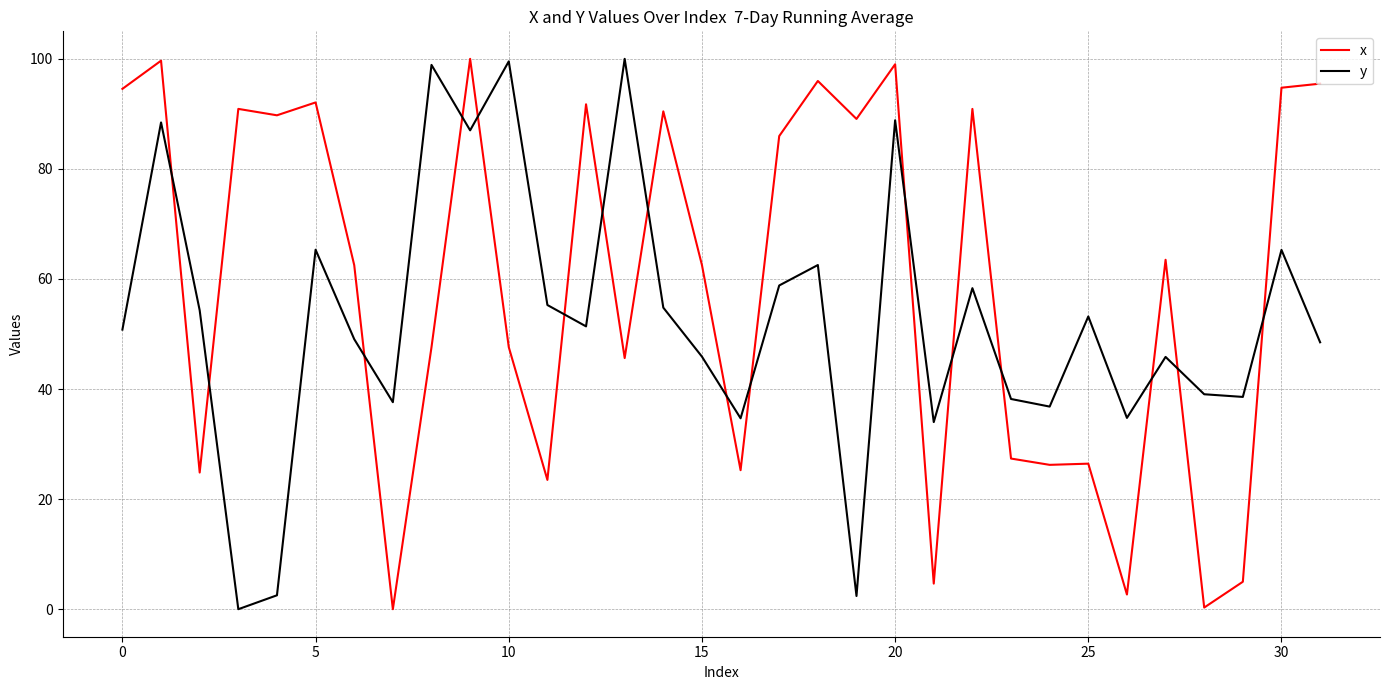

What is the difference between the maximum and minimum values in the y series?

100.0